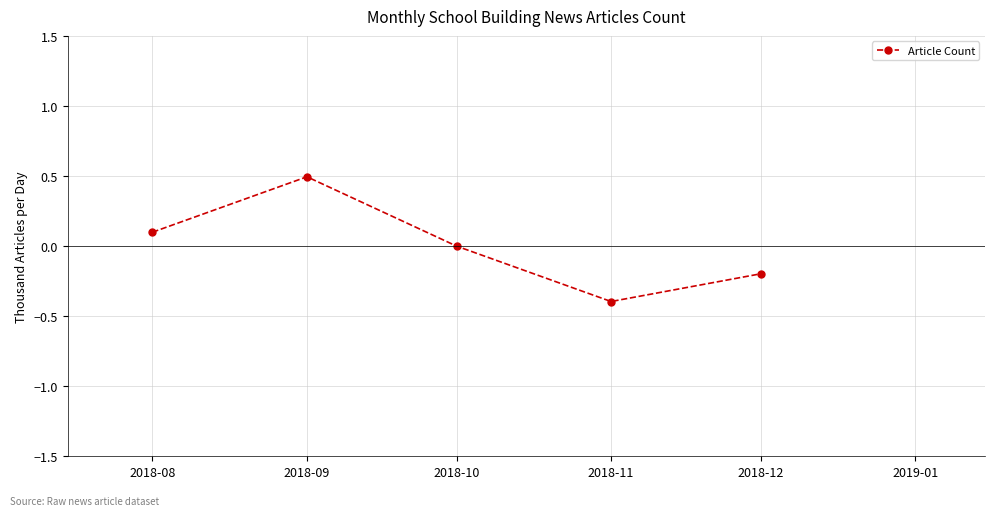

What is the maximum value shown in the chart?

0.5